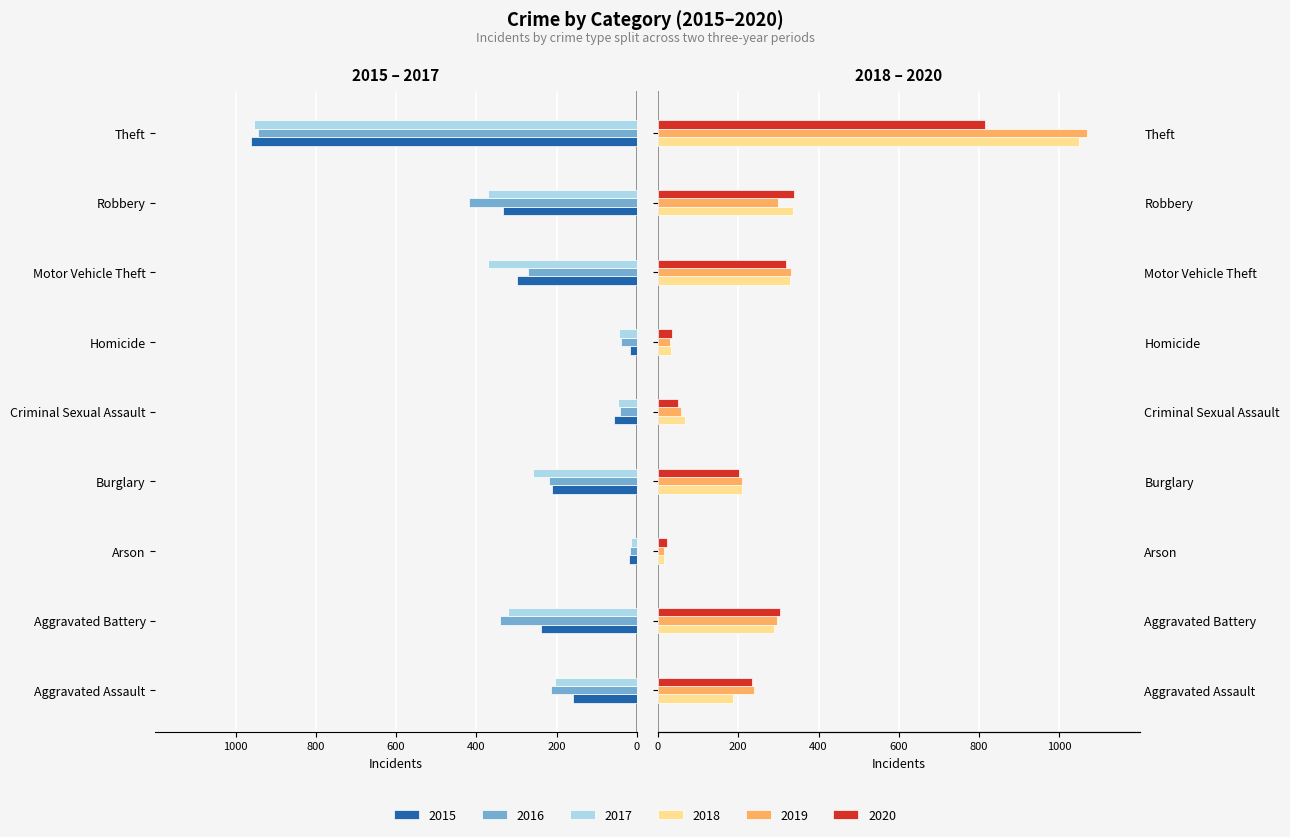

At how many categories does at least one series exceed -312?

9